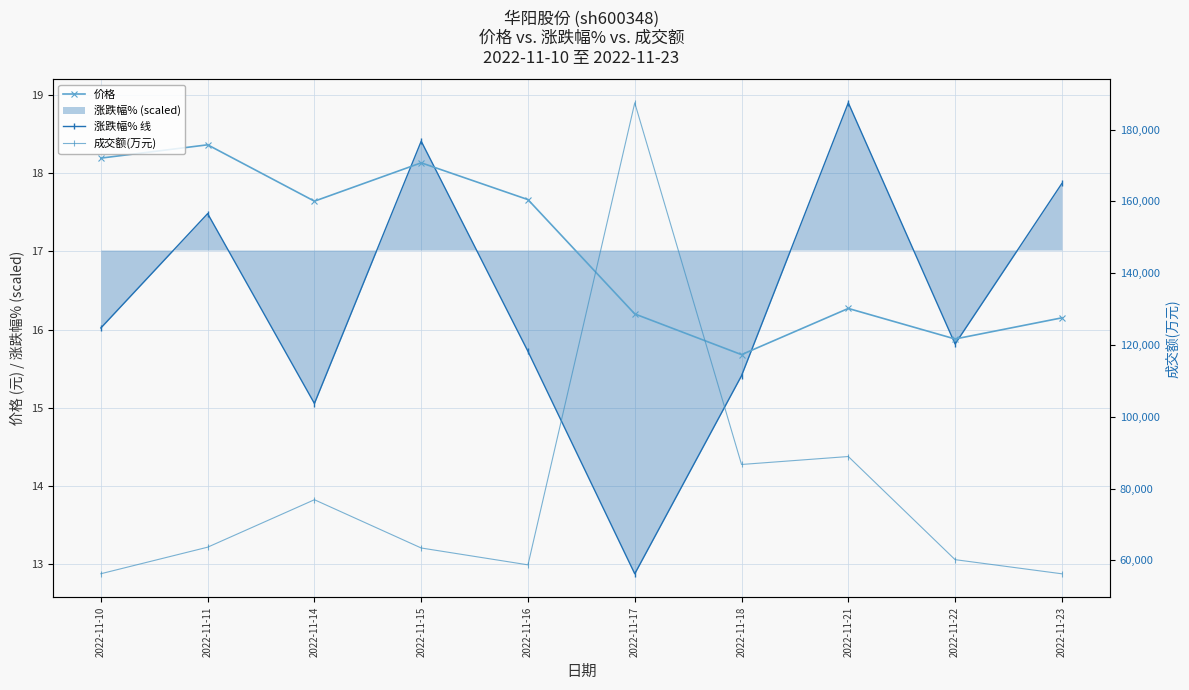

What is the difference between the second highest and minimum values in the 价格 series?

2.5